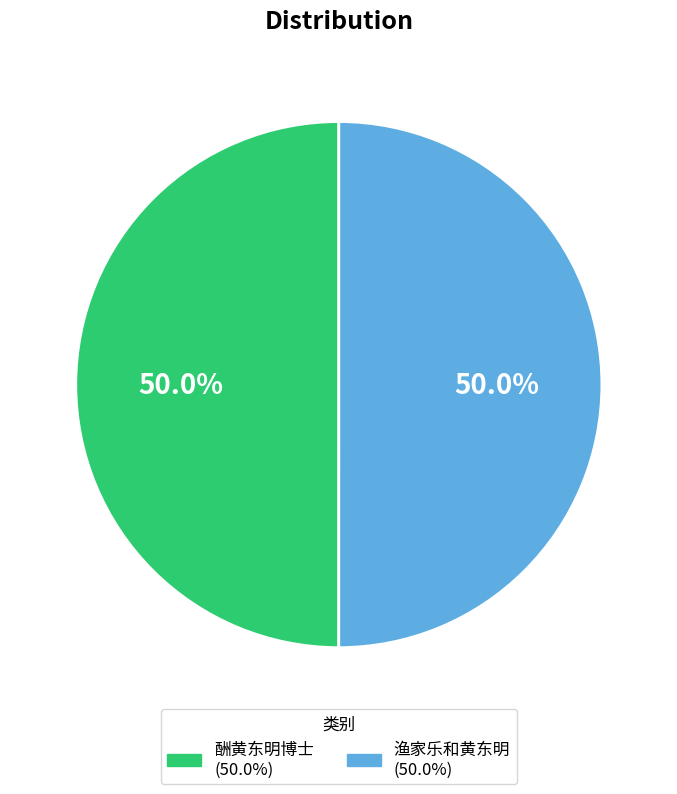

The 渔家乐和黄东明 slice represents 63% of the pie. True or false?

False